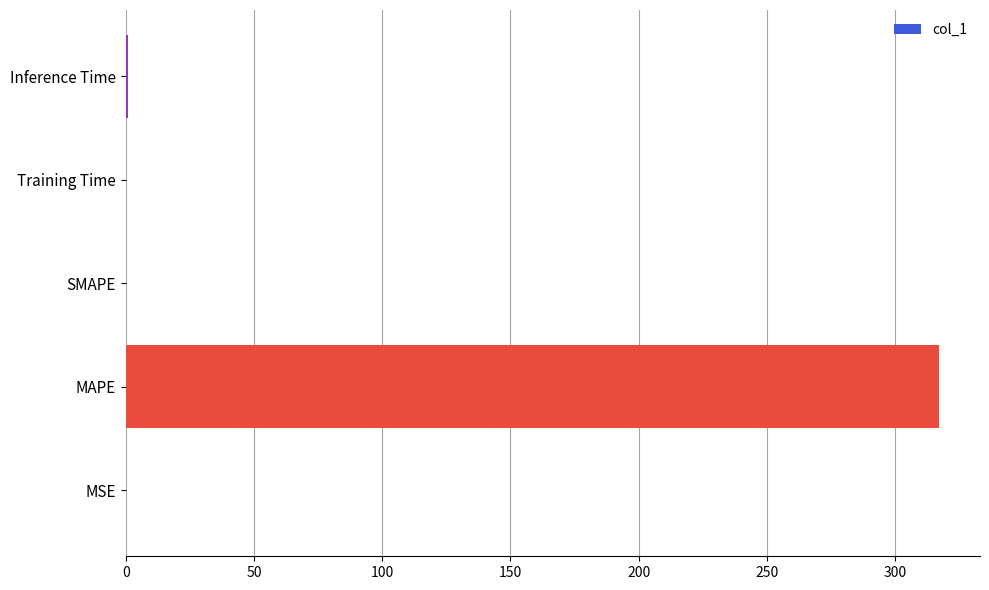

The value at MAPE is 317.2. True or false?

True